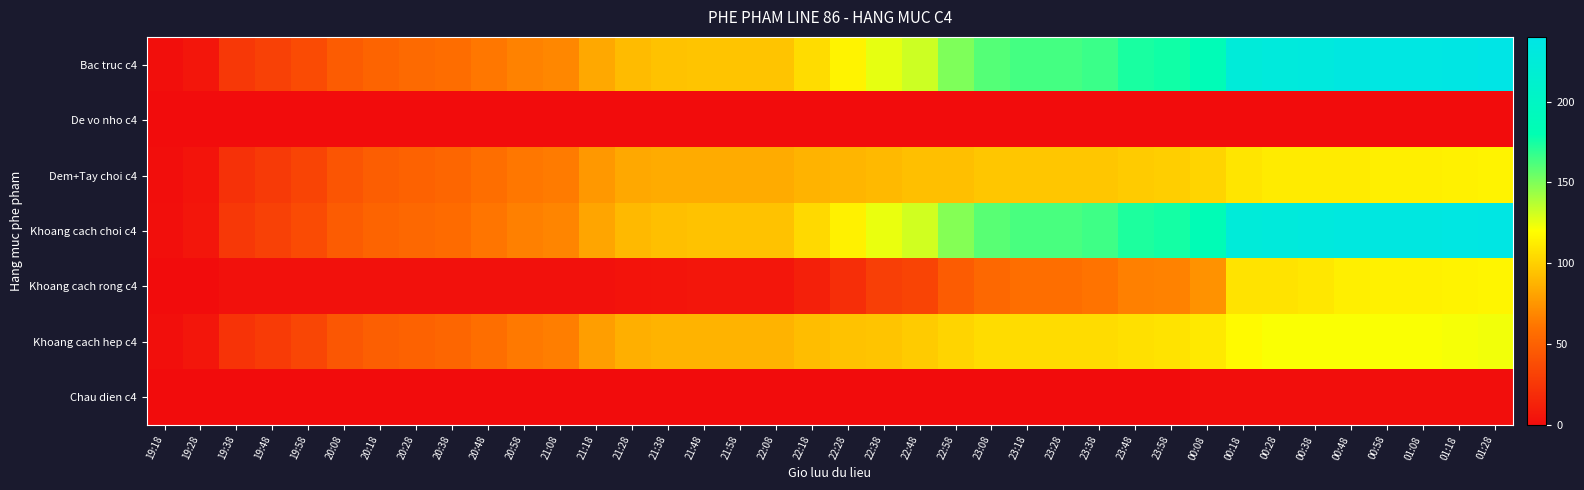

Which series has the largest total across all categories?

Bac truc c4